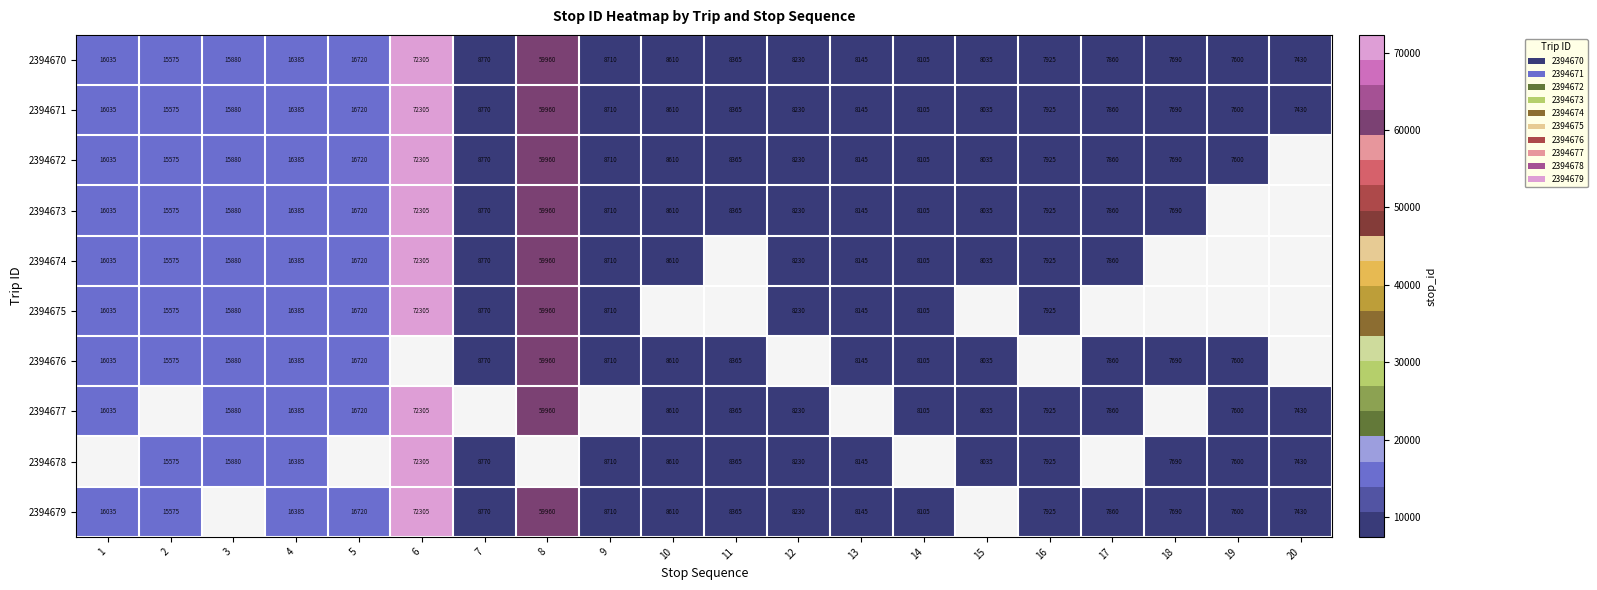

The value of 2394670 at 12 is 8230. True or false?

True